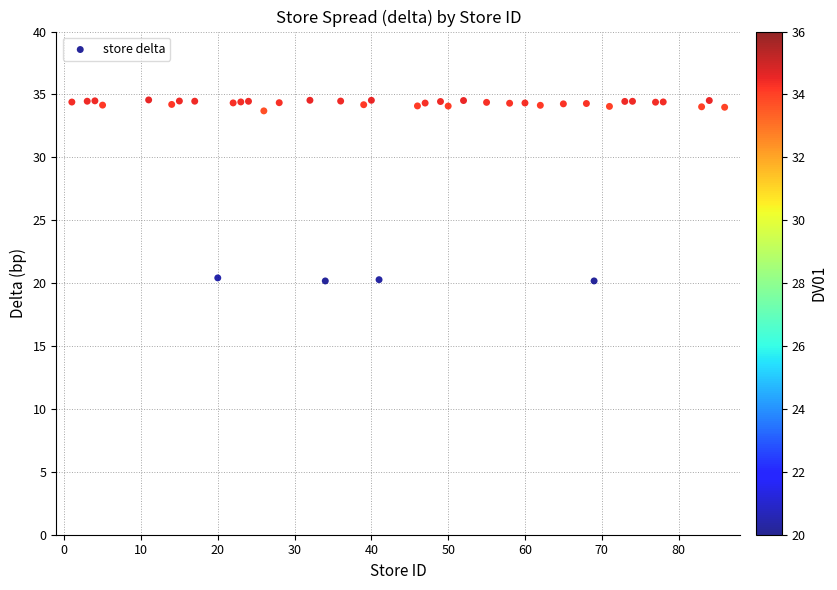

What is the range of Y values (max minus min)?

14.4